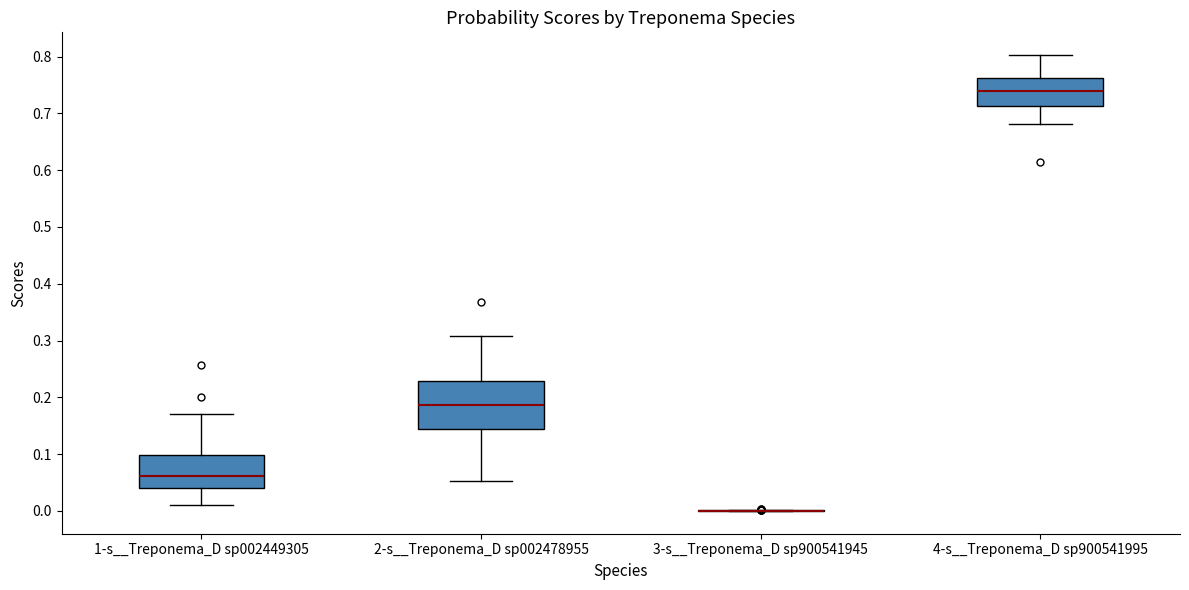

Reading left to right, transcribe this box plot: for each box, give where its median line is, the range the box spans, and where its two whiskers end, as read against the y-axis. The values are not printed on the chart, so give them approximately, as read against the axis.

1-s__Treponema_D sp002449305: median 0.06, box 0.04 to 0.10, whiskers 0.01 to 0.17
2-s__Treponema_D sp002478955: median 0.19, box 0.14 to 0.23, whiskers 0.05 to 0.31
3-s__Treponema_D sp900541945: box collapsed to a line at 0.00, whiskers 0.00 to 0.00
4-s__Treponema_D sp900541995: median 0.74, box 0.71 to 0.76, whiskers 0.68 to 0.80